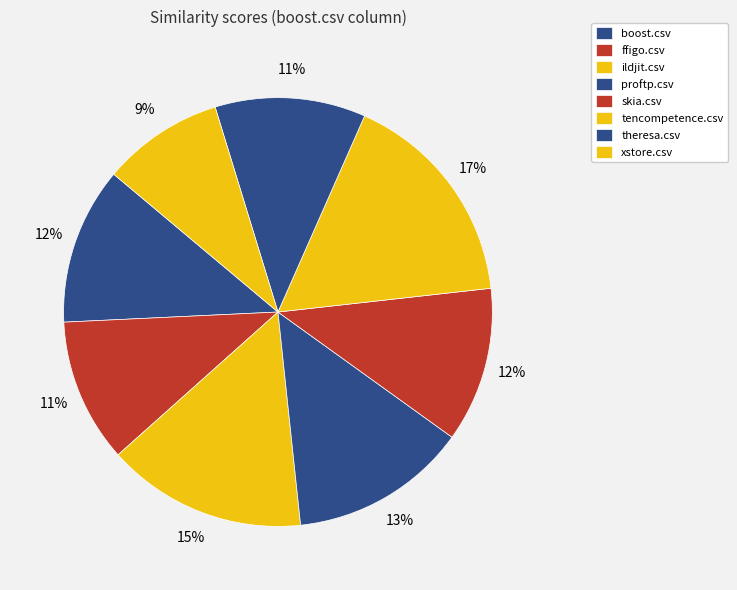

How many segments does this pie chart have?

8